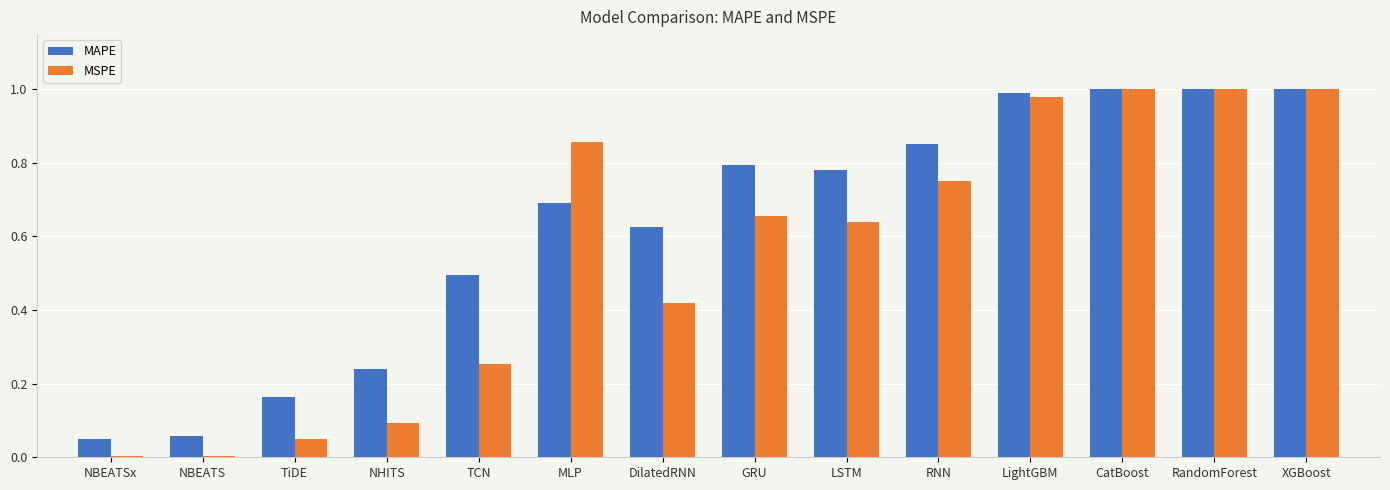

Is the value of MSPE at CatBoost greater than the value of MAPE at NBEATS?

Yes